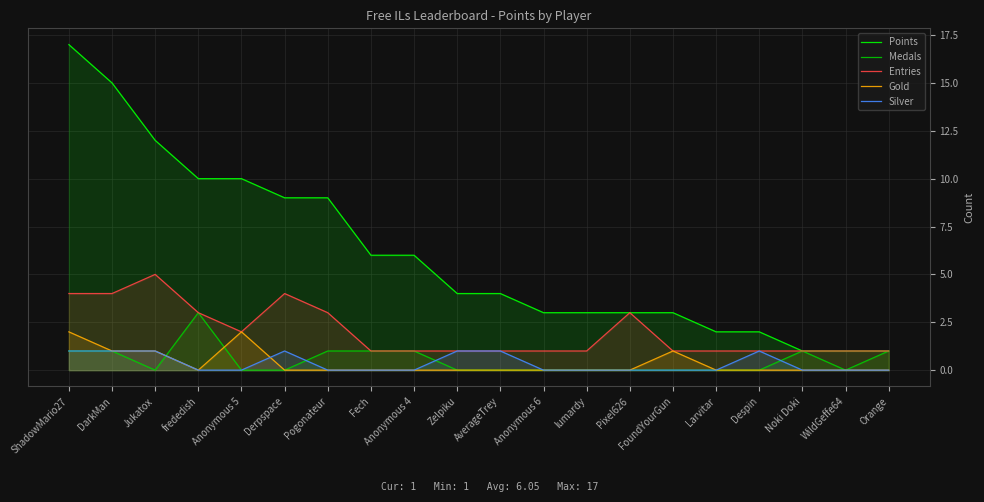

What is the approximate value of Entries at Despin?

1